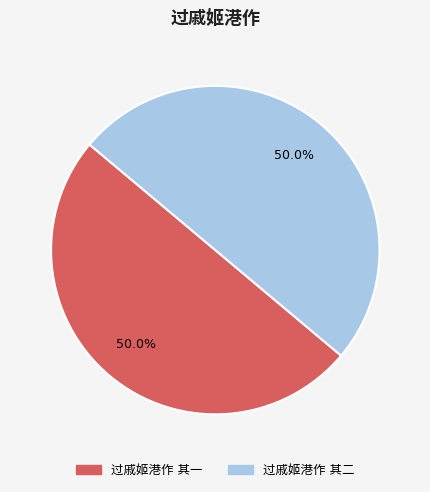

Which slice is the largest?

过戚姬港作 其二